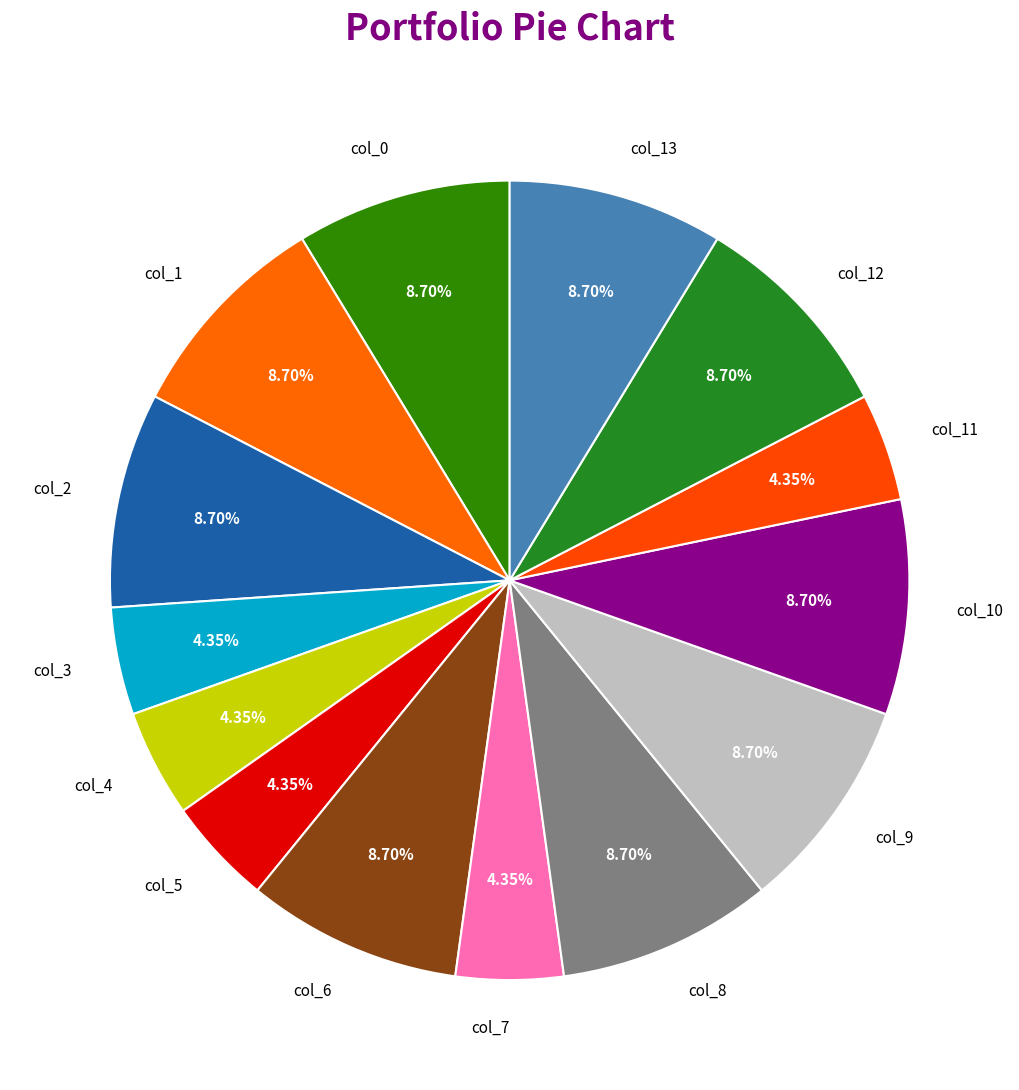

What is the ratio of the value at col_0 to the value at col_2?

1.0